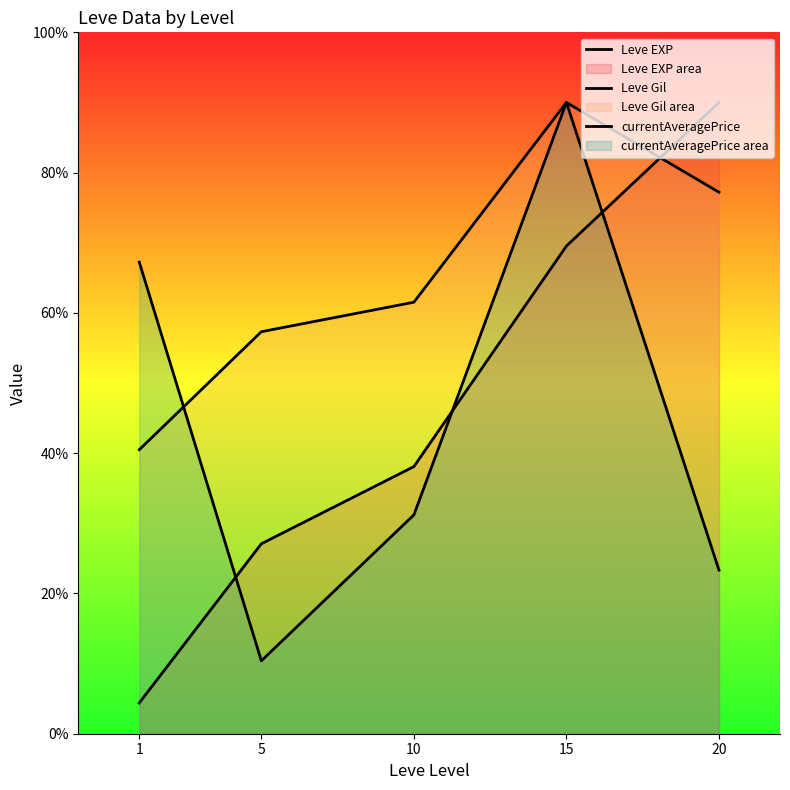

Reading left to right, what are all the values shown in this chart?

Leve EXP: 4.4	27.1	38.1	69.5	90.0
Leve Gil: 40.5	57.3	61.5	90.0	77.2
currentAveragePrice: 67.2	10.4	31.2	90.0	23.3